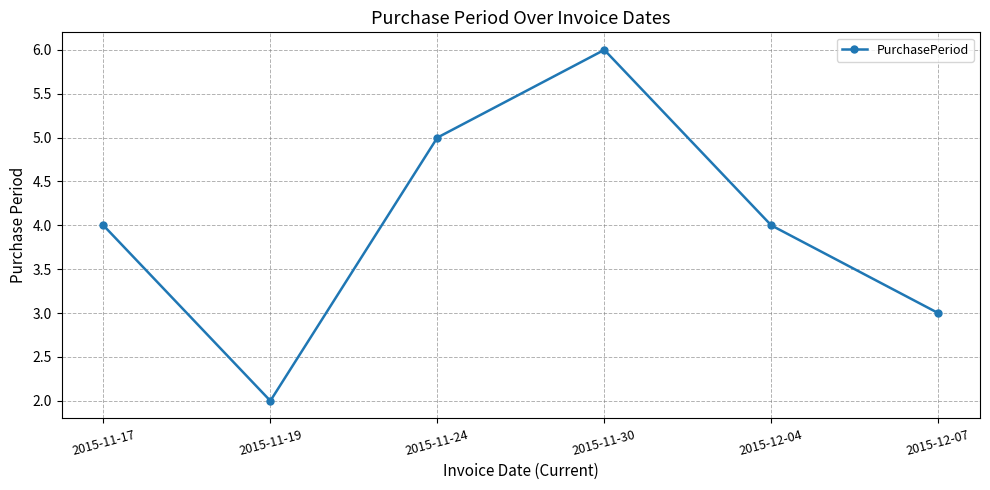

Where is the first local minimum?

2015-11-19